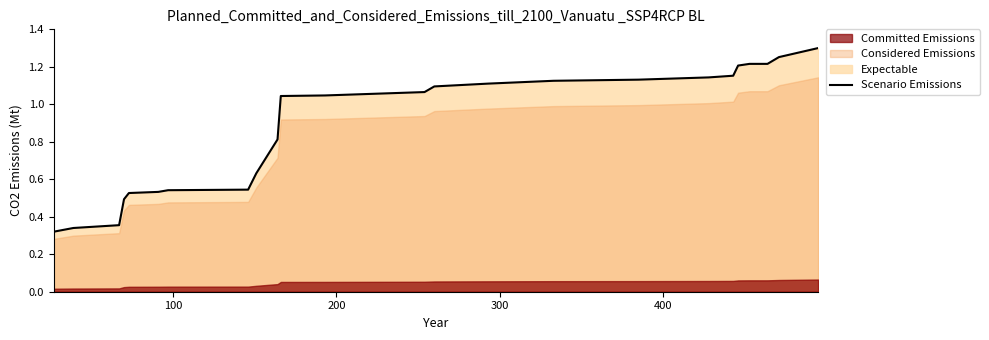

How many data points are less than 1?

11